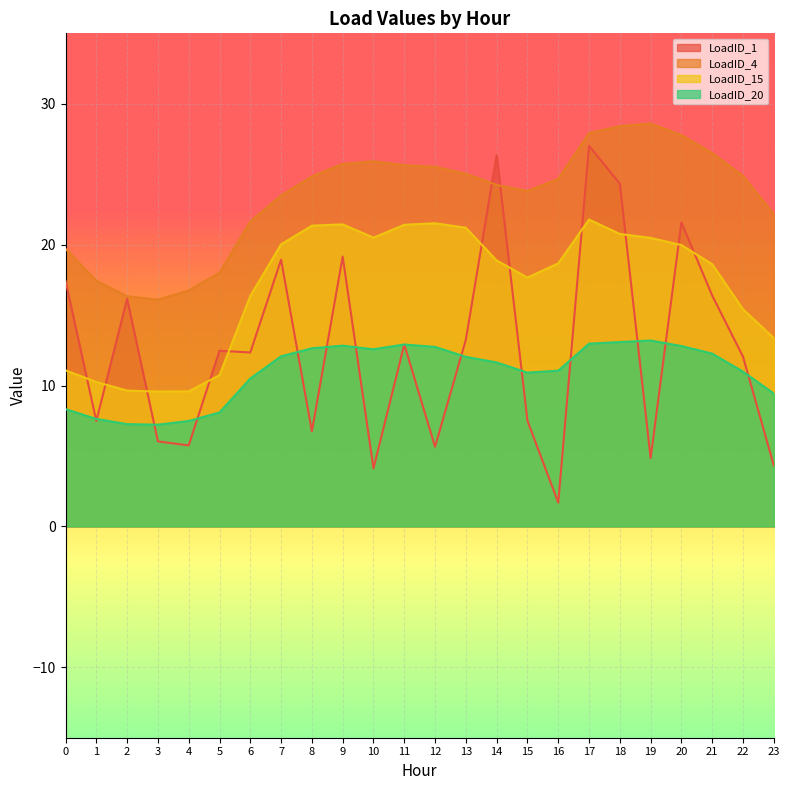

What is the approximate value of LoadID_15 at 2?

9.6